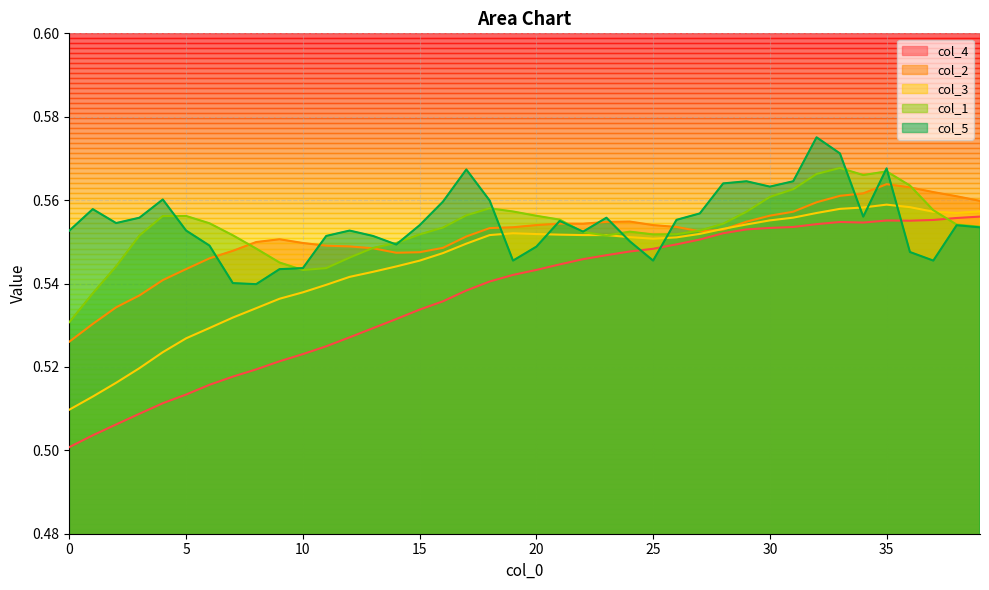

Count the number of categories in the chart.

40